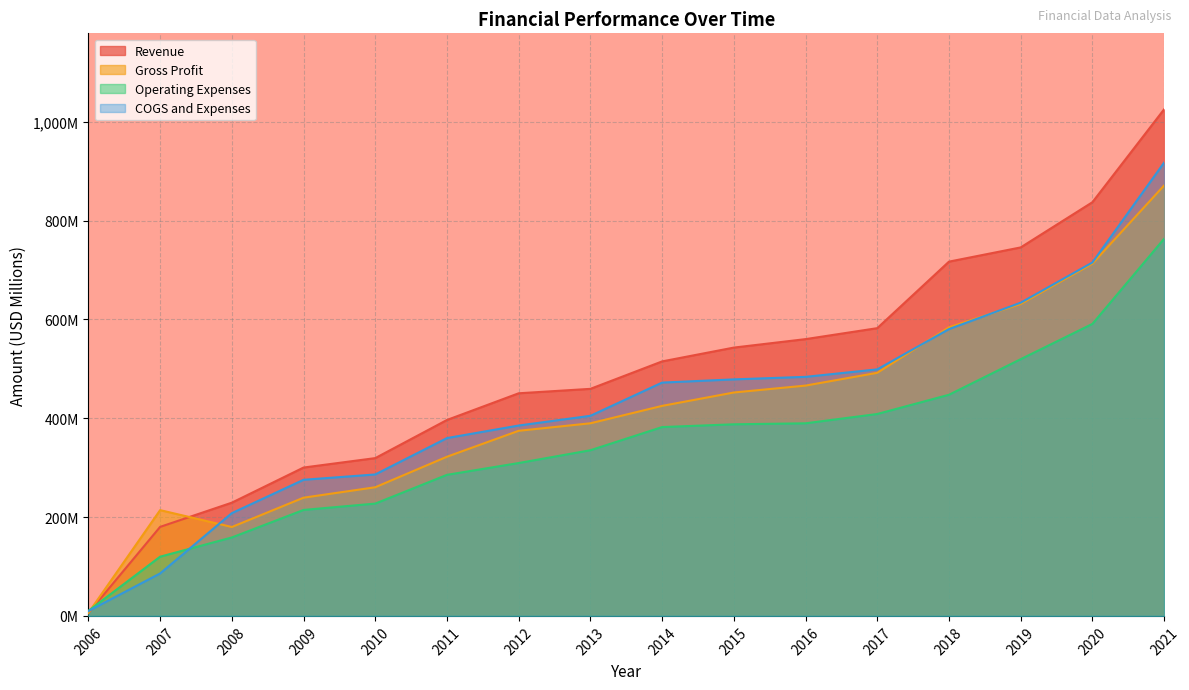

List the labels in order of Gross Profit value, largest first.

2021, 2020, 2019, 2018, 2017, 2016, 2015, 2014, 2013, 2012, 2011, 2010, 2009, 2007, 2008, 2006